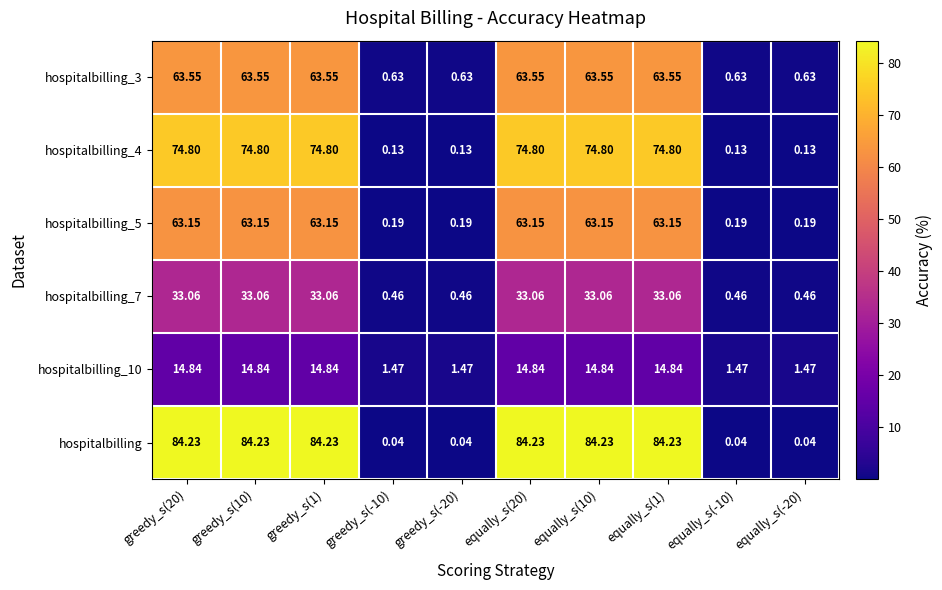

Between greedy_s(-10) and equally_s(10), which series saw the biggest shift?

hospitalbilling